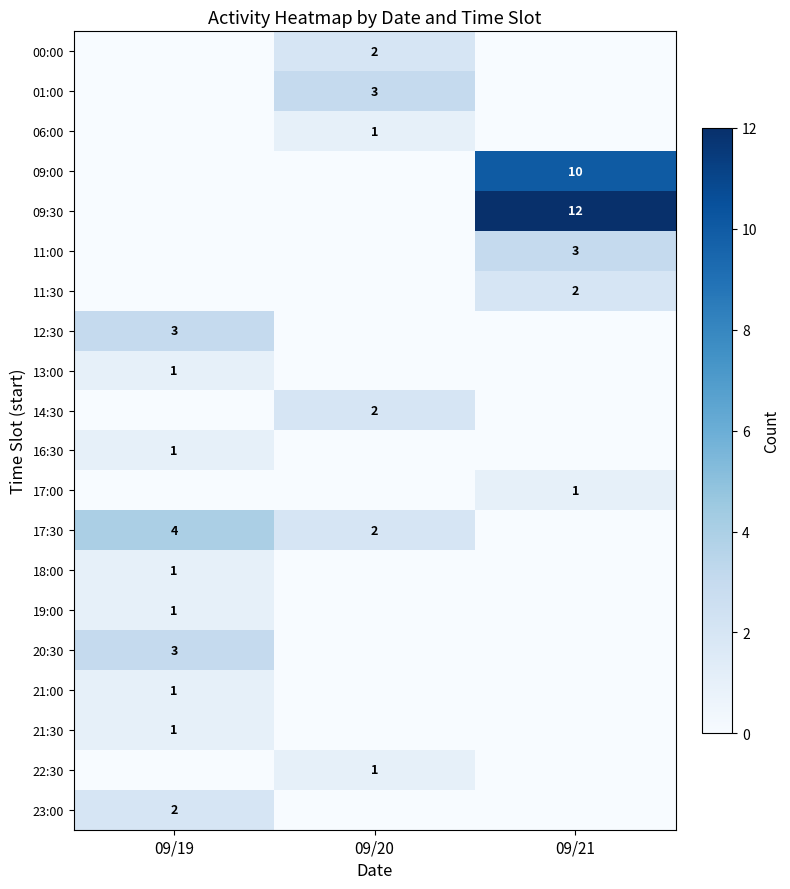

What is the difference between the maximum and second lowest values in the row_2 series?

1